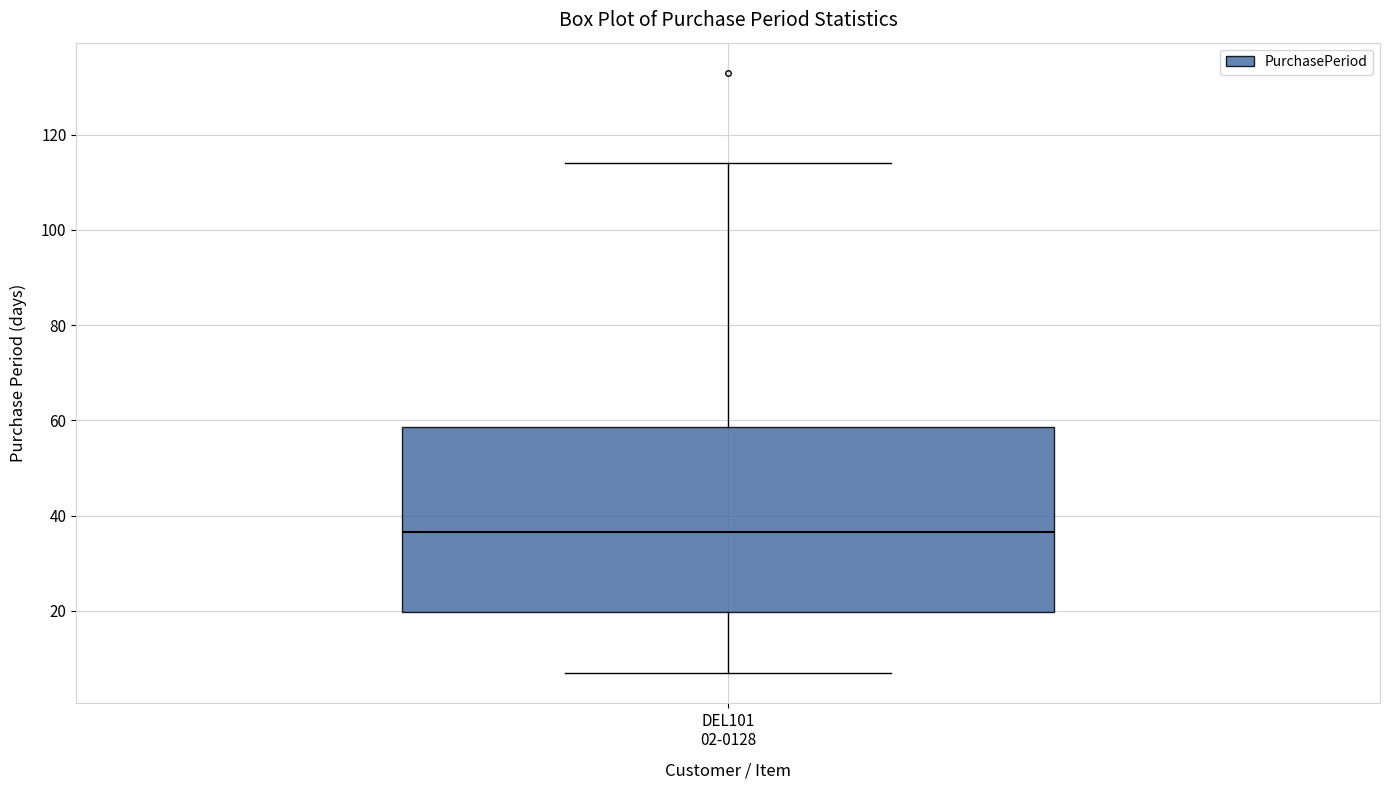

Where is the upper edge of the box for DEL101 02-0128 on the y-axis? The values are not printed on the chart, so give them approximately, as read against the axis.

58